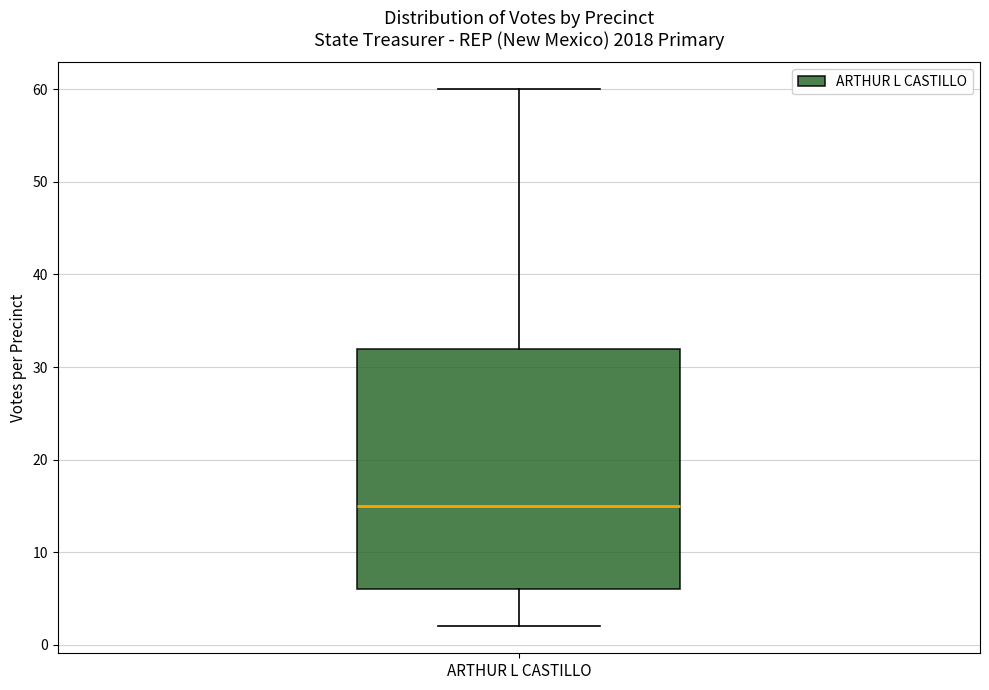

Read this box plot against the y-axis: the position of the median line, the range covered by the box, and the ends of both whiskers. The values are not printed on the chart, so give them approximately, as read against the axis.

median 15, box 6 to 32, whiskers 2 to 60